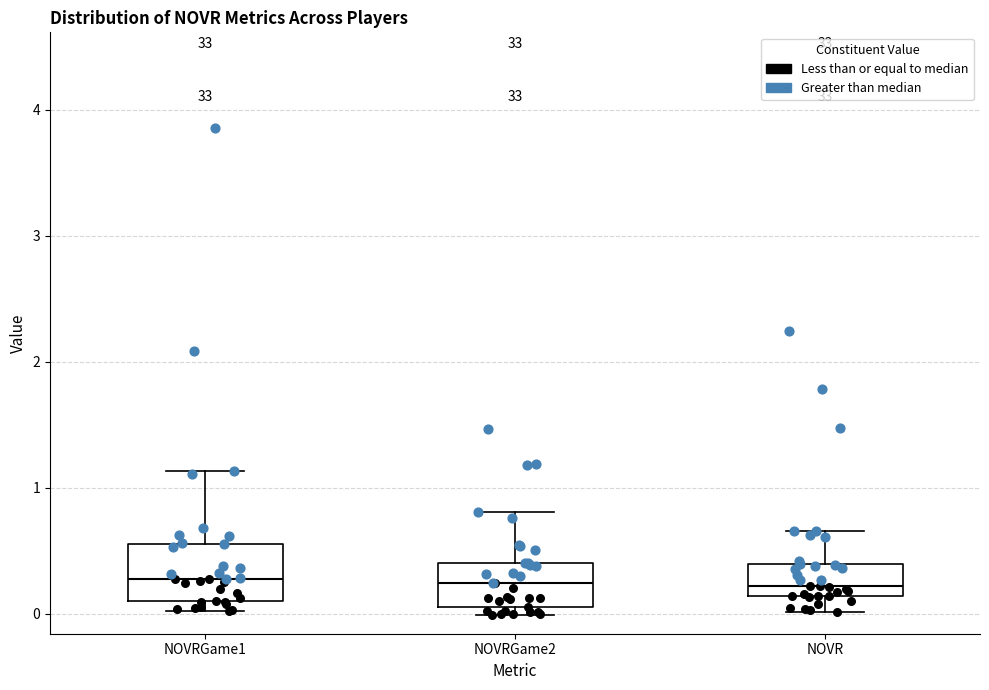

Where is the lower edge of the box for NOVR on the y-axis? The values are not printed on the chart, so give them approximately, as read against the axis.

0.1